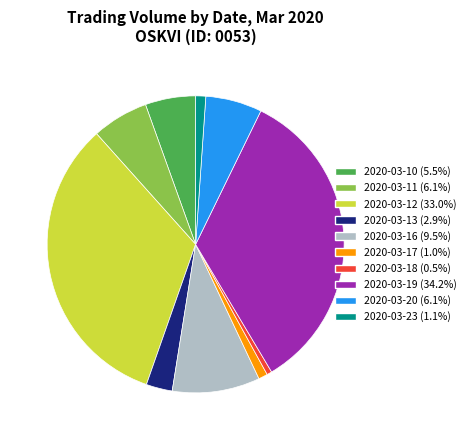

How many segments does this pie chart have?

10